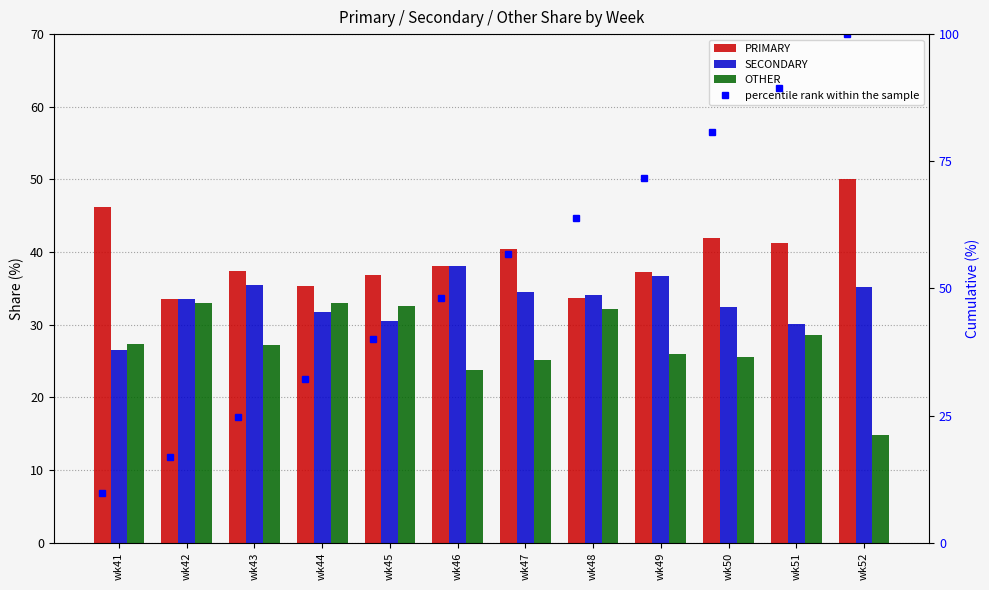

At wk45, list the series in order from largest to smallest.

percentile rank within the sample, PRIMARY, OTHER, SECONDARY